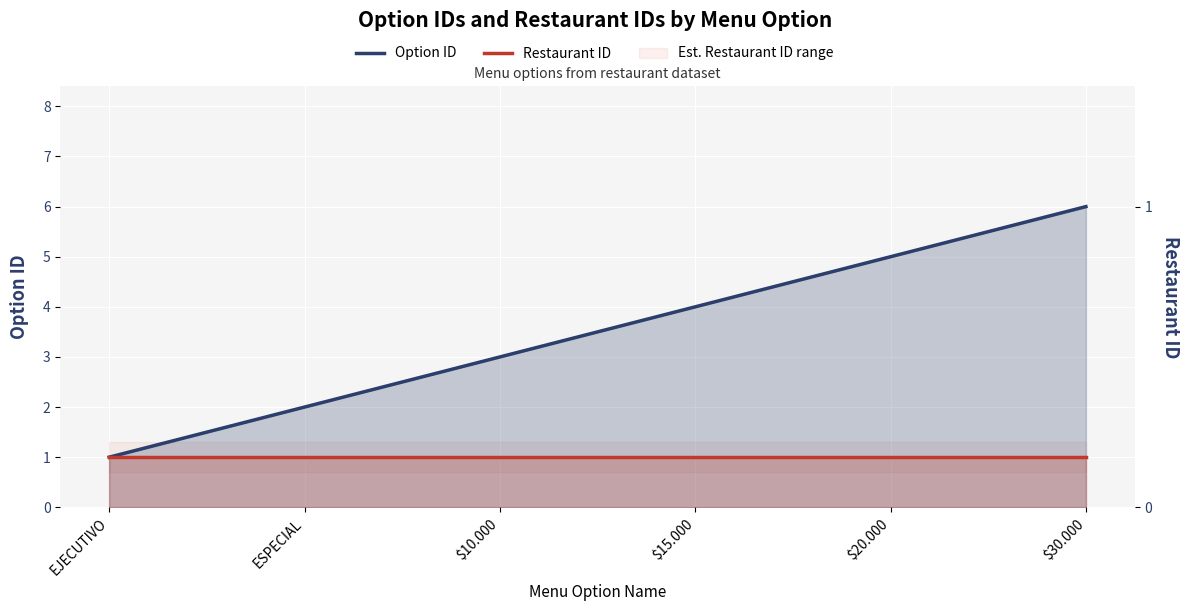

Rank the series by their average value, from lowest to highest.

Restaurant ID, Option ID